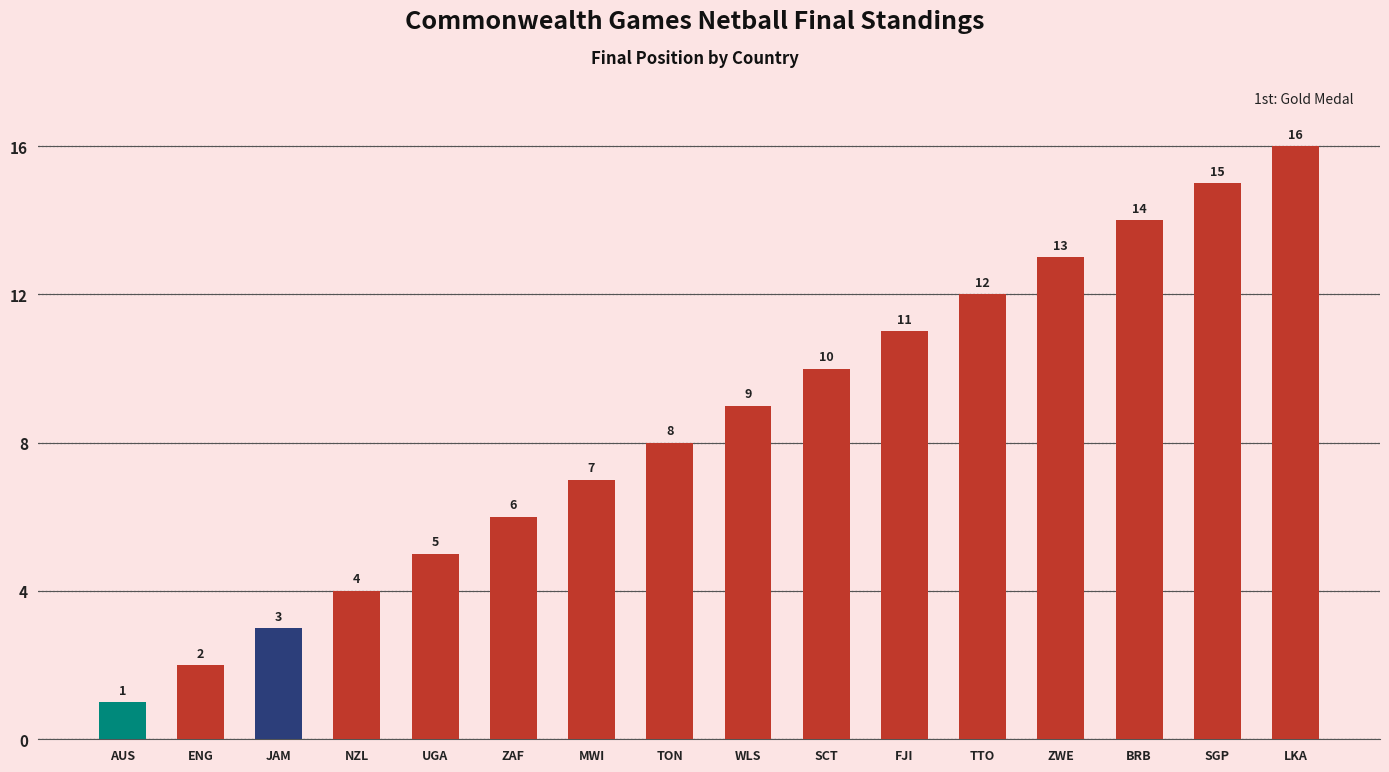

Where is the data nearest to the value 8?

TON